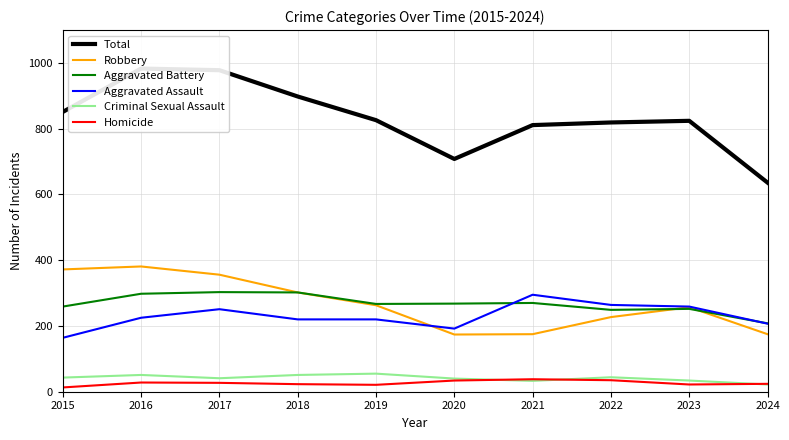

The Aggravated Assault series shows 220 at 2019. True or false?

True